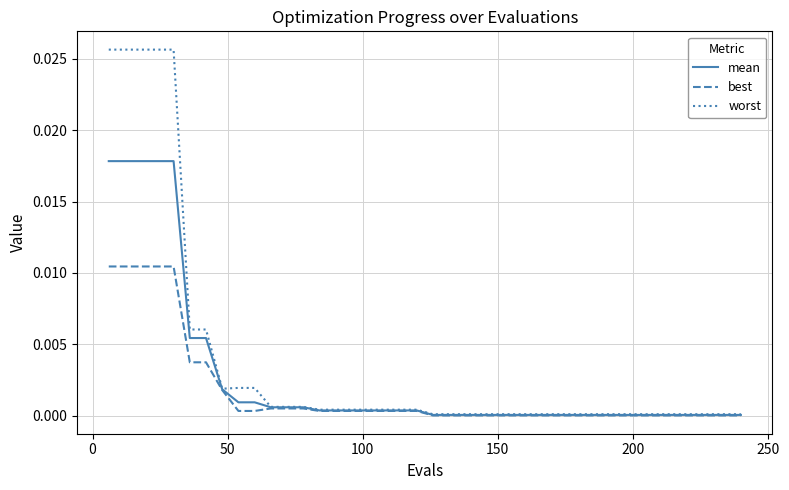

Rank the series by their maximum value, from highest to lowest.

worst, mean, best